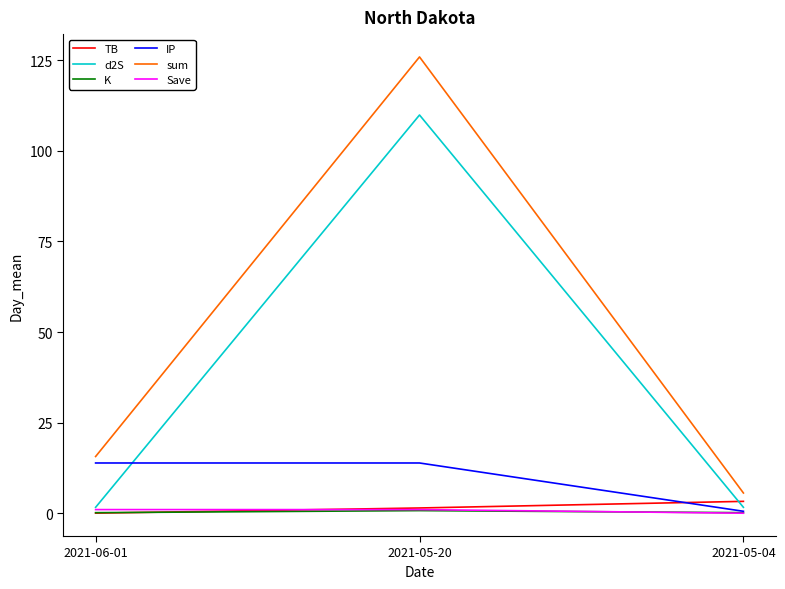

The value of sum at 2021-05-20 is 192.3. True or false?

False